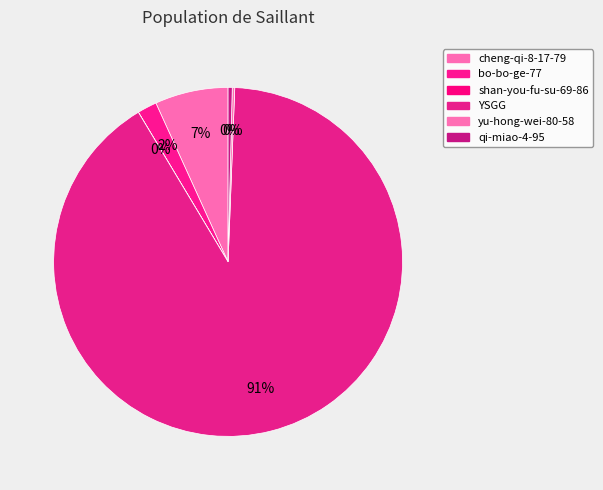

Which category accounts for the majority?

YSGG